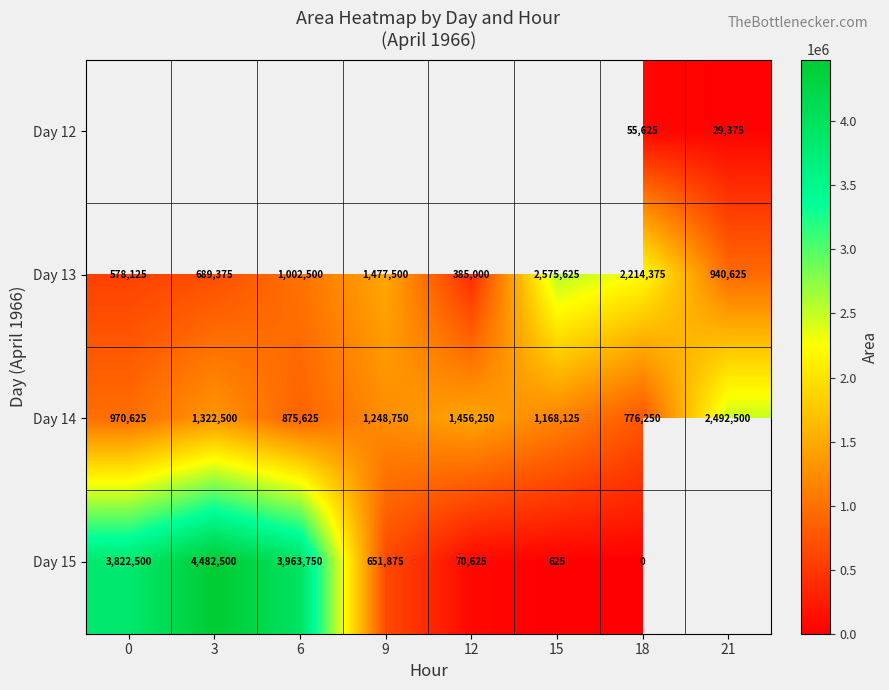

What is the difference between the Day 15 values at 9 and 3?

3830625